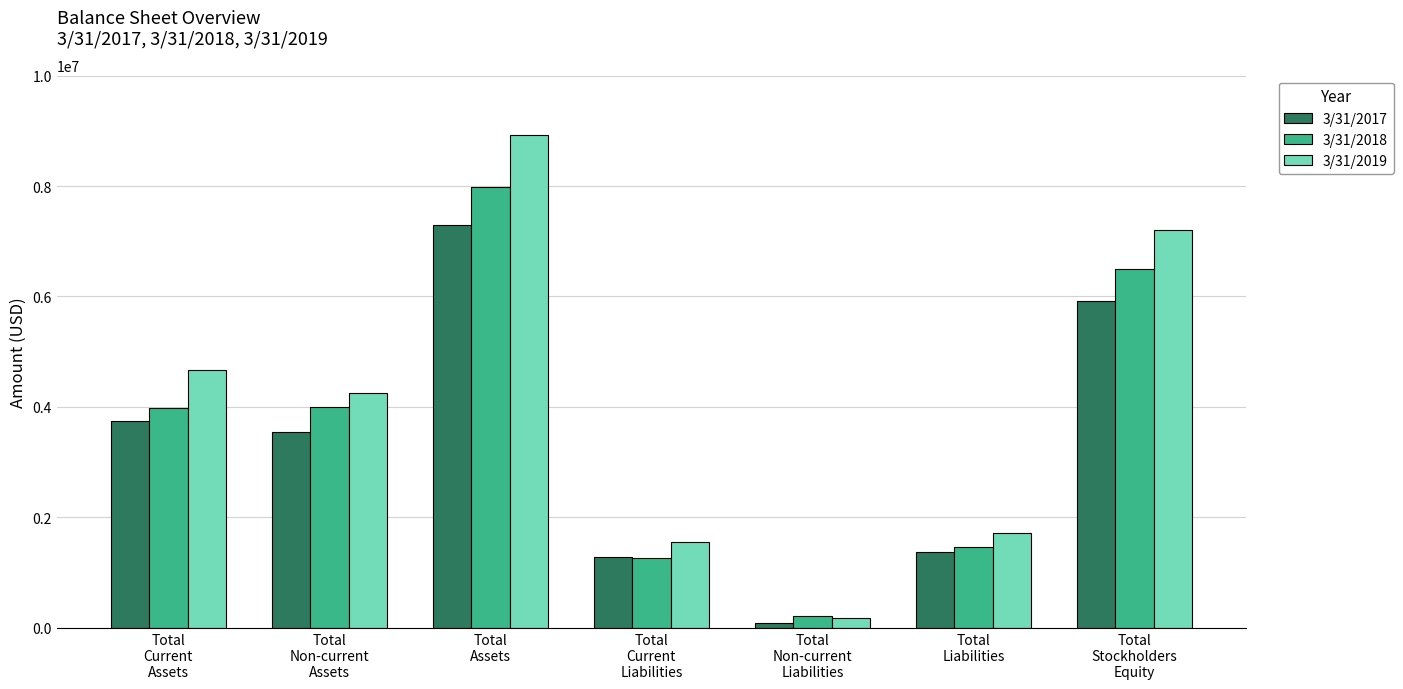

How many data points in 3/31/2017 are less than 3553968?

3